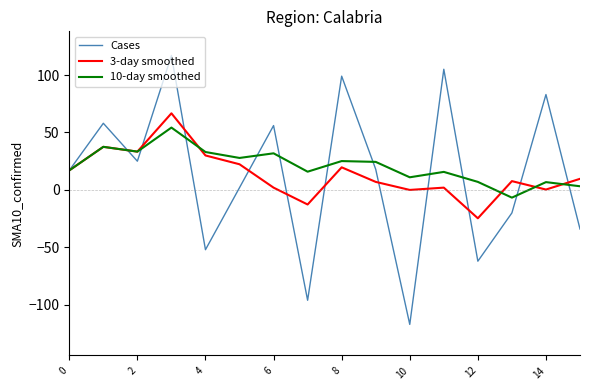

Rank the series by their maximum value, from lowest to highest.

10-day smoothed, 3-day smoothed, Cases